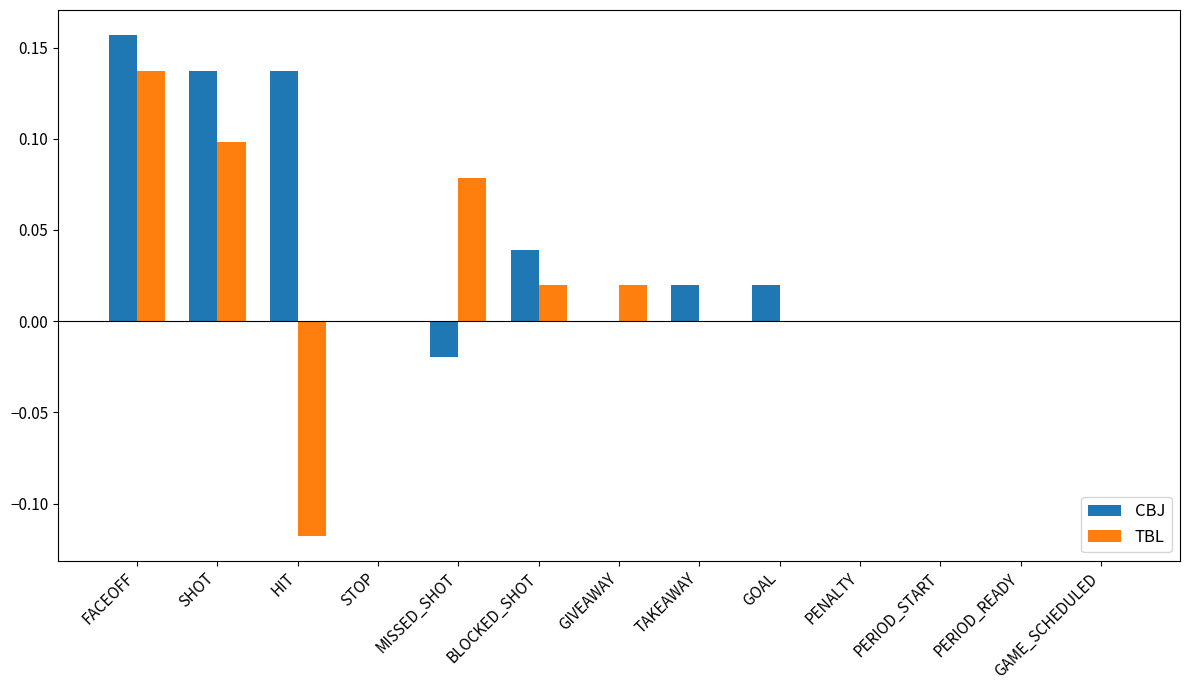

Which label corresponds to the largest value in the chart?

FACEOFF